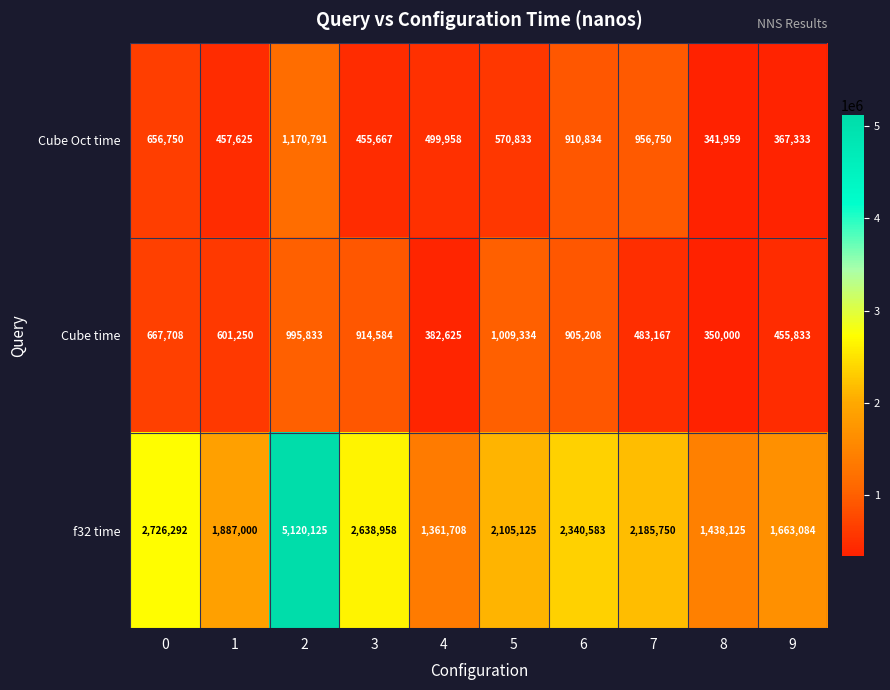

Which series changed the most between 5 and 8?

f32 time